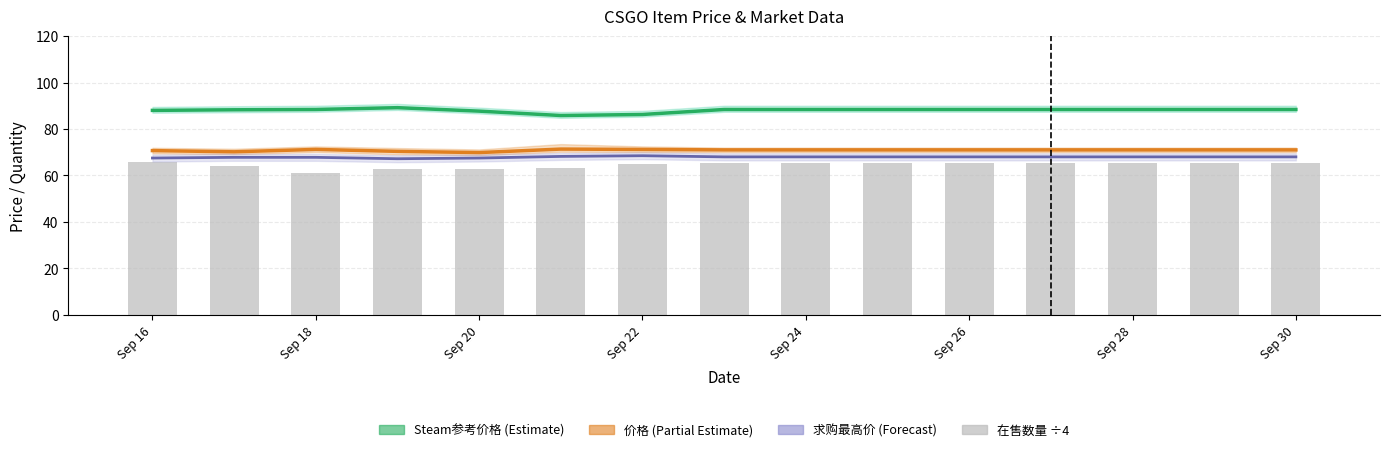

Reading left to right, what are all the values shown in this chart?

Steam参考价格: 88.0	88.3	88.4	89.2	87.7	85.8	86.2	88.4	88.4	88.4	88.4	88.4	88.4	88.4	88.4
价格: 70.7	70.2	71.2	70.4	69.8	71.3	71.2	71.0	71.0	71.0	71.0	71.0	71.0	71.0	71.0
求购最高价: 67.5	67.8	67.8	67.2	67.5	68.2	68.5	68.0	68.0	68.0	68.0	68.0	68.0	68.0	68.0
在售数量 (÷4): 66.0	64.2	61.2	62.8	62.8	63.2	64.8	65.5	65.5	65.5	65.5	65.5	65.5	65.5	65.5